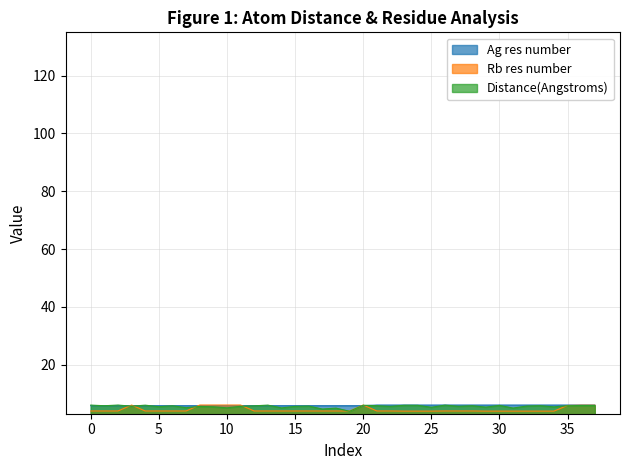

Reading right to left, list all the values displayed in this chart.

Distance(Angstroms): 5.8	5.8	5.8	5.4	5.8	5.7	5.0	5.9	5.3	5.8	5.6	6.0	5.2	5.9	5.9	5.5	5.8	5.9	3.9	4.9	4.6	5.7	5.5	5.0	6.0	5.7	5.6	5.0	5.4	5.5	5.1	5.8	5.4	6.0	5.6	6.0	5.8	6.0
Rb res number: 6.0	6.0	5.9	3.9	3.9	3.9	3.9	3.9	3.9	4.0	4.0	4.0	3.9	3.9	3.9	4.0	4.0	6.0	4.0	4.0	4.0	4.0	4.0	4.0	4.0	4.0	6.0	6.0	6.0	6.0	4.0	4.0	4.0	4.0	6.0	4.0	4.0	4.0
Ag res number: 6.0	6.0	6.0	6.0	6.0	6.0	6.0	6.0	6.0	6.0	6.0	6.0	6.0	6.0	6.0	6.0	6.0	5.8	5.8	5.8	5.8	5.8	5.8	5.8	5.8	5.8	5.8	5.8	5.8	5.8	5.8	5.8	5.8	5.8	5.8	5.8	5.8	5.8